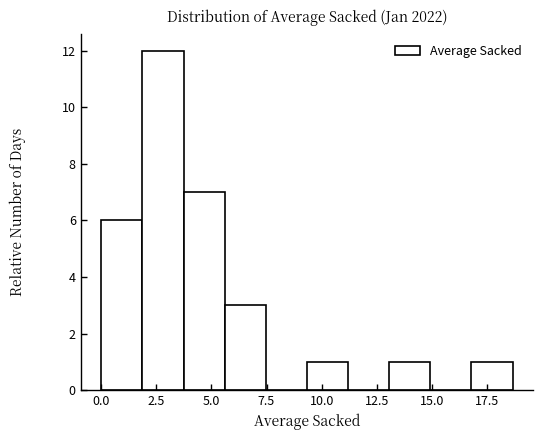

Read against the x-axis, roughly where is the centre of the tallest bar?

3.0